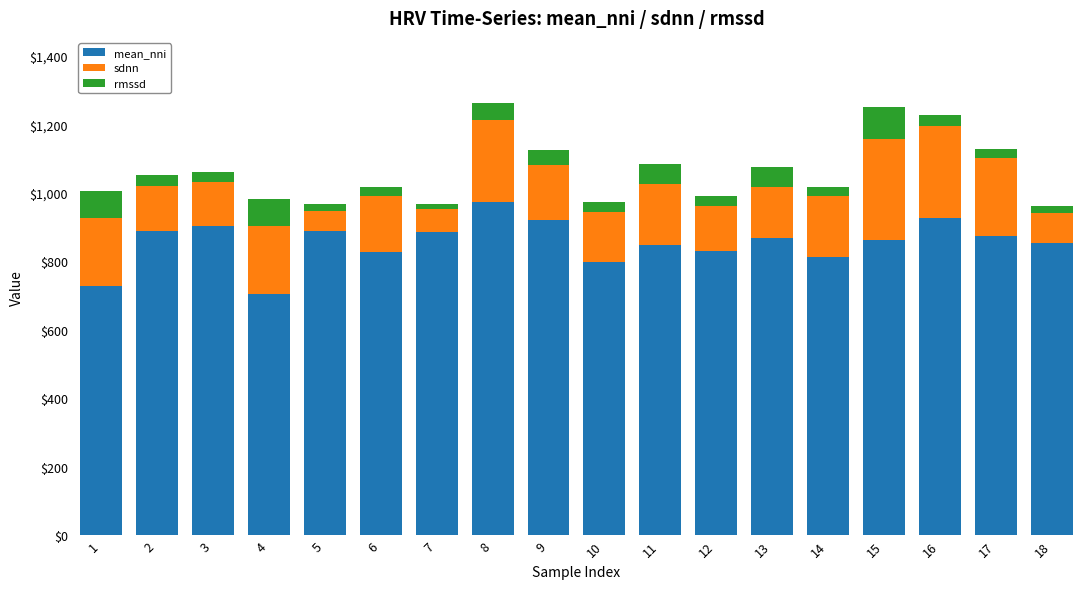

What is the lowest value of the mean_nni series?

705.1